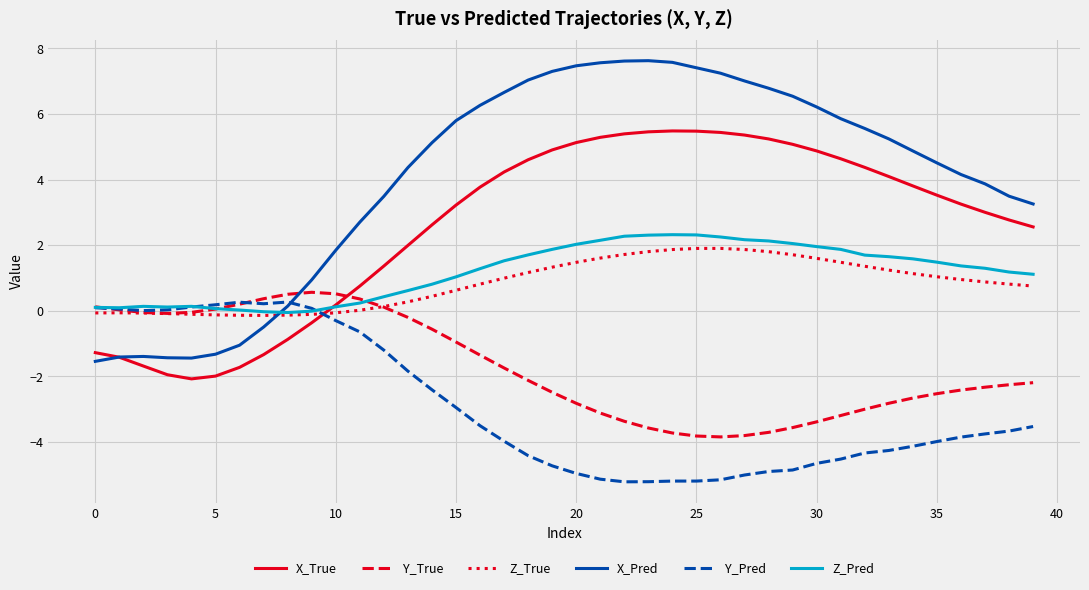

What is the difference between the second highest and minimum values in the Y_Pred series?

5.5